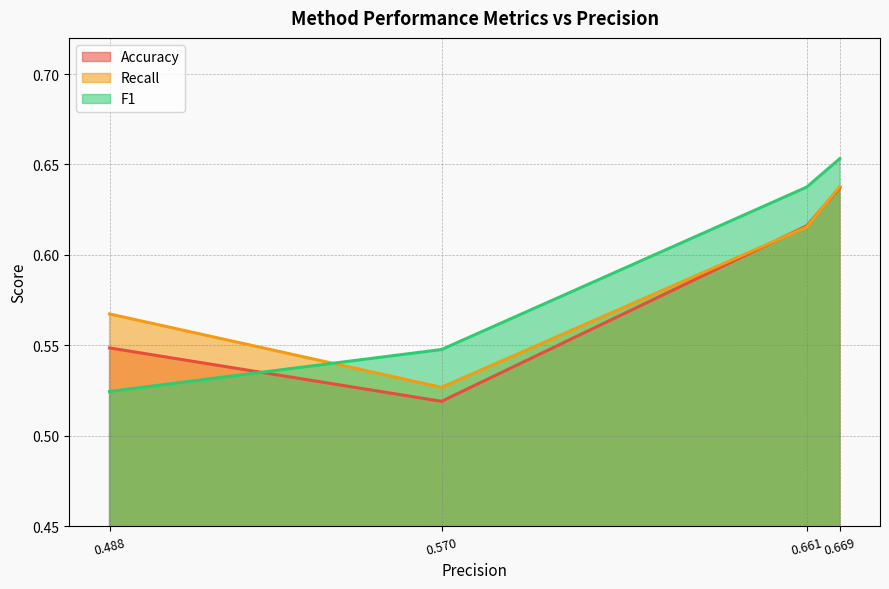

How many categories are shown in the chart?

4